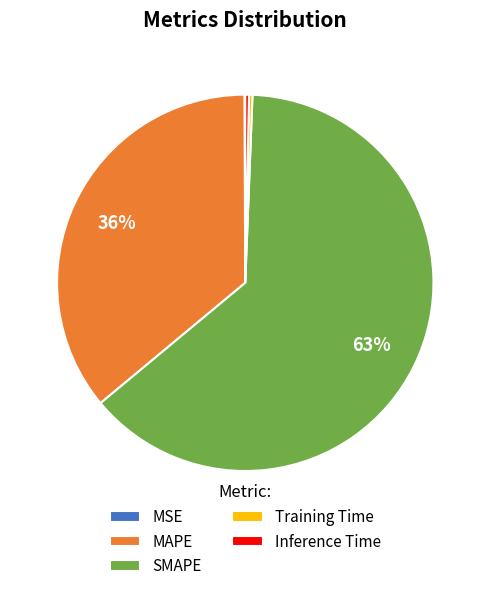

To the nearest percent, what percentage of the pie is MAPE?

36%